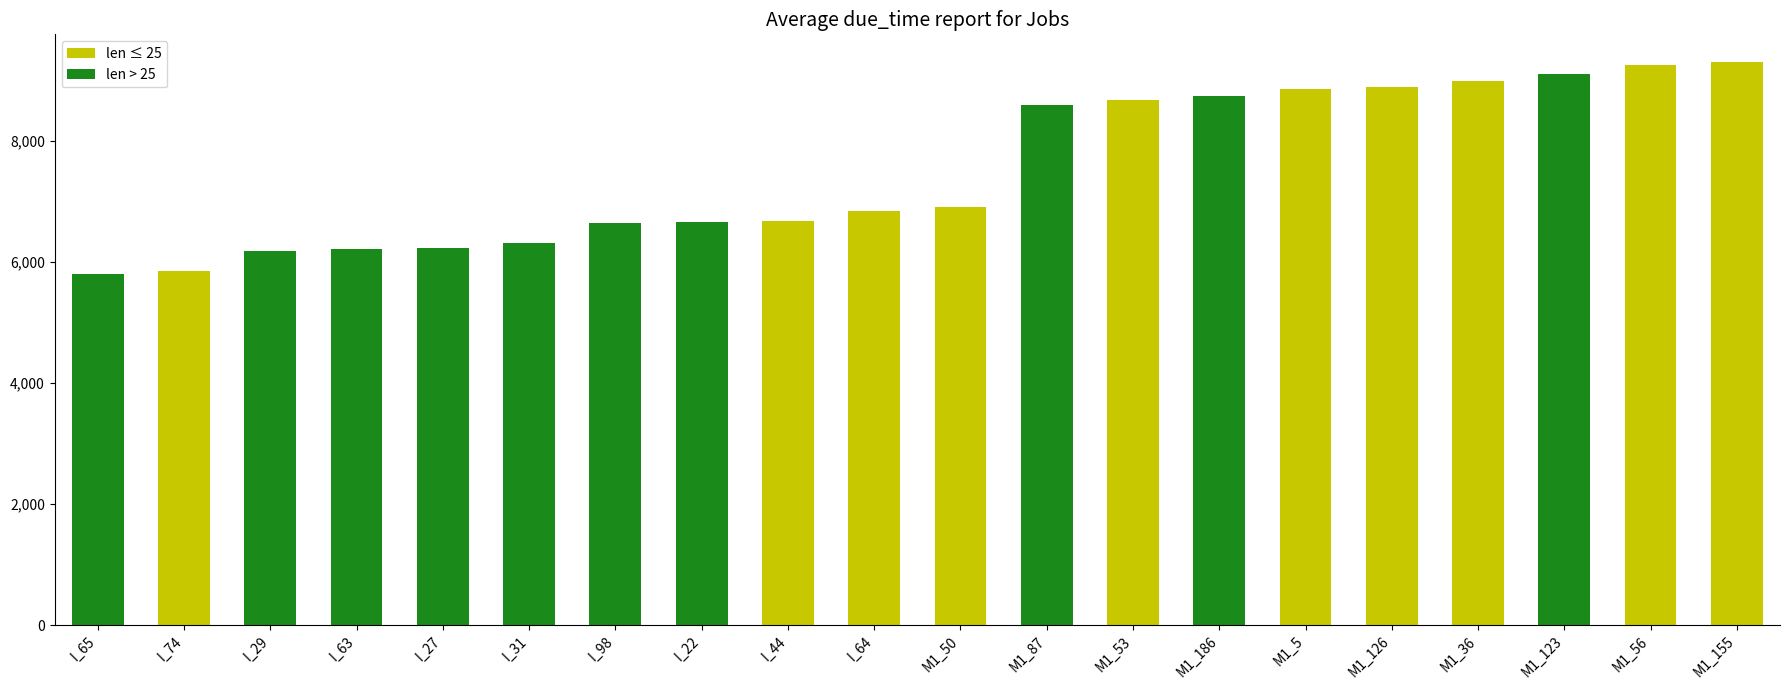

What is the value of the 4th bar from the left?

6221